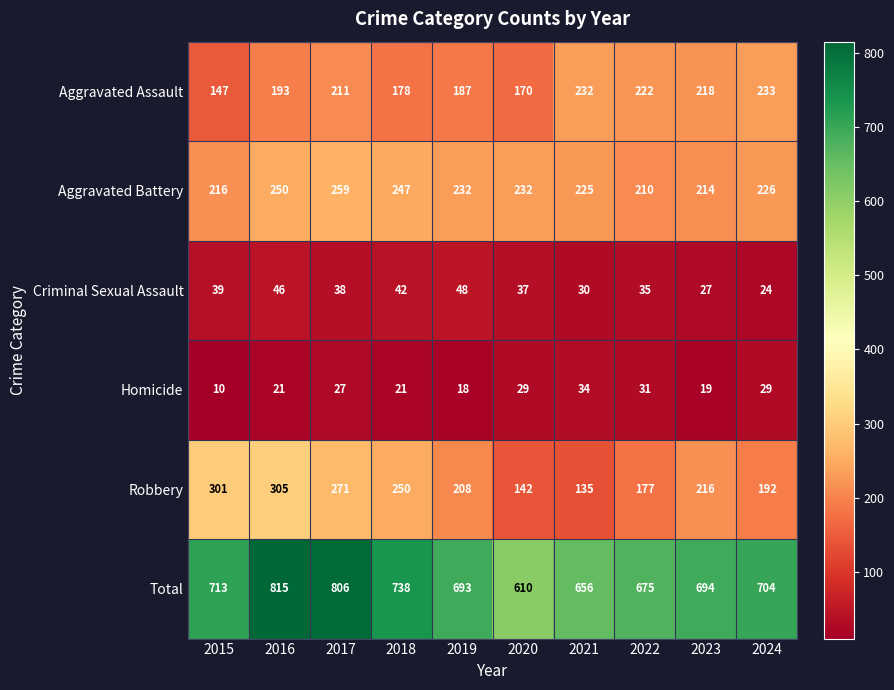

What is the approximate value of Criminal Sexual Assault at 2016, to the nearest 10?

50